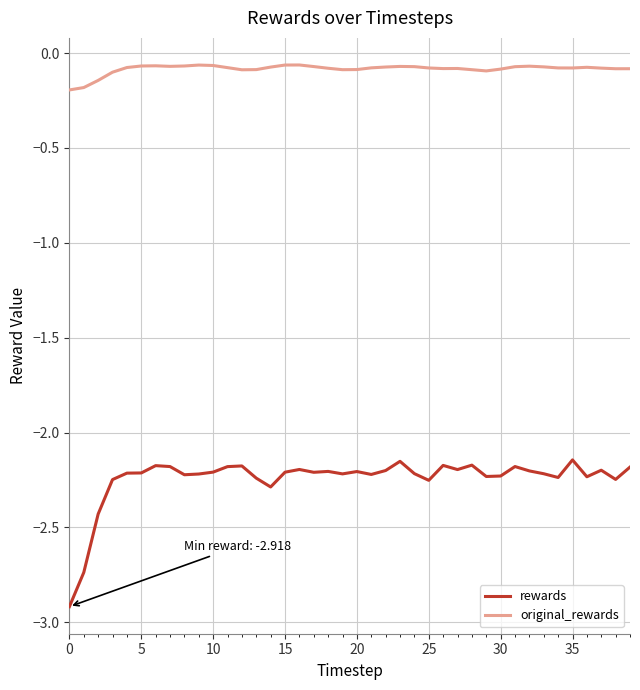

What is the difference between the maximum and minimum values in the rewards series?

0.8